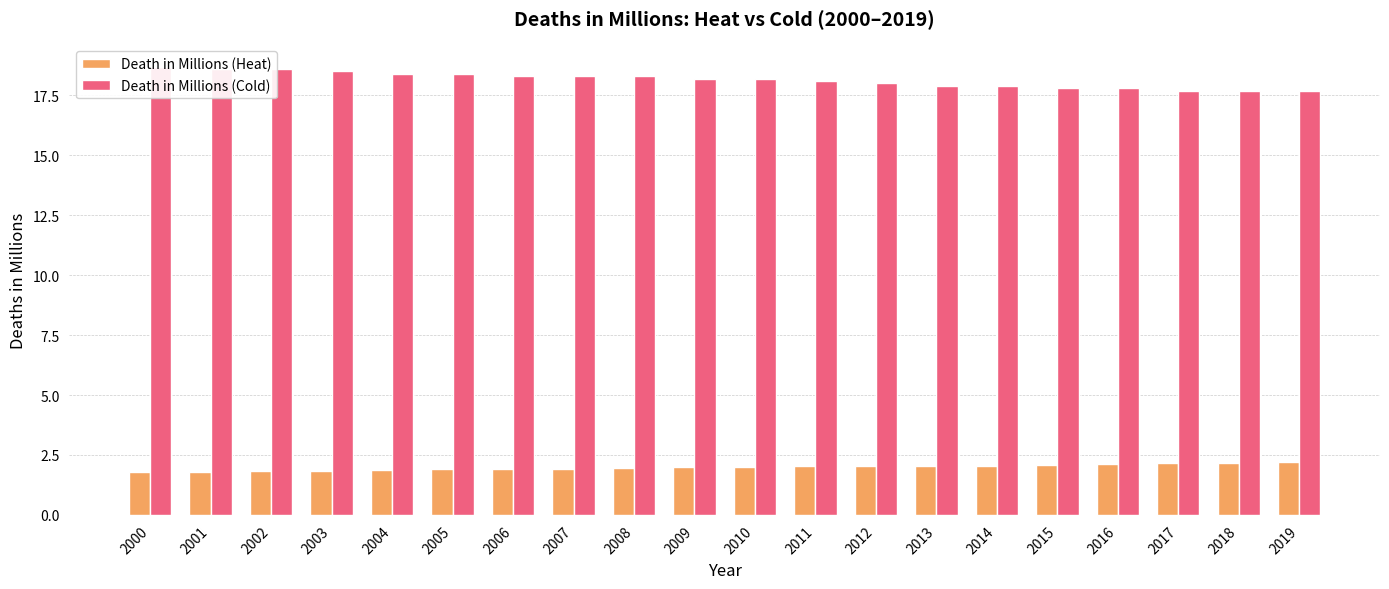

The Death in Millions (Cold) series shows 18.3 at 2007. True or false?

True